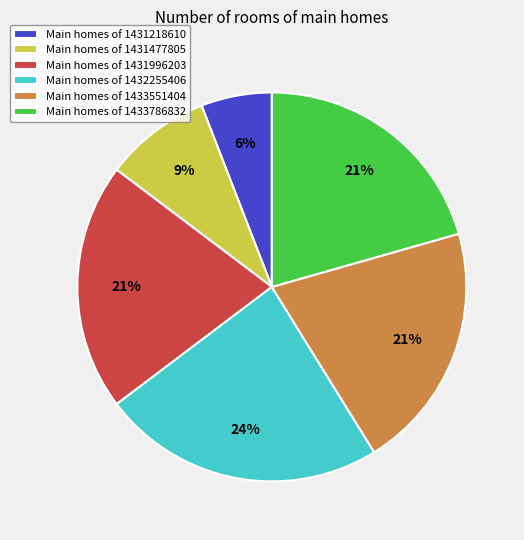

What is the largest slice in the pie chart?

Main homes of 1432255406